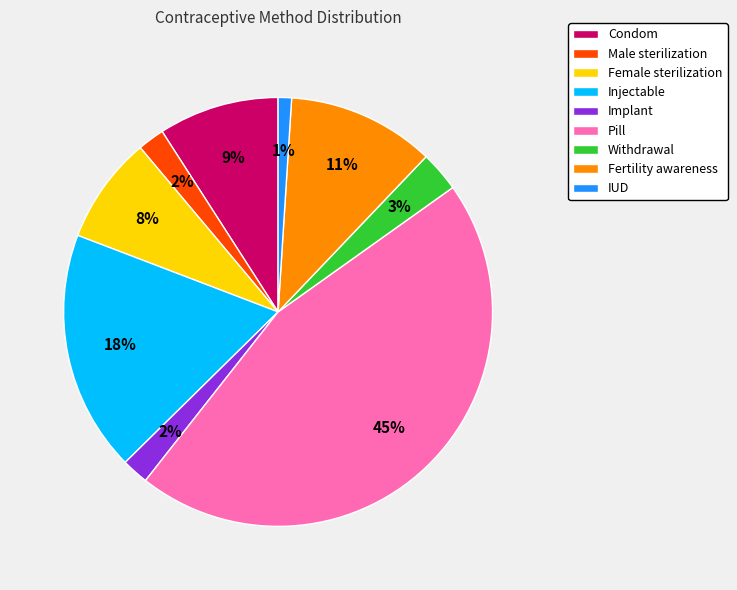

Does Male sterilization represent more than half of the total?

No